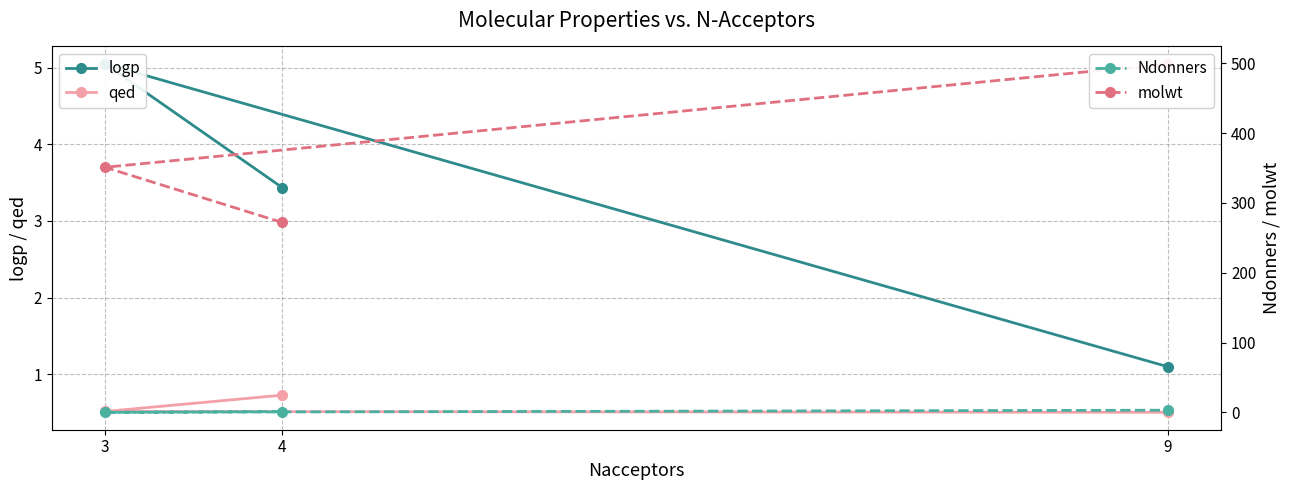

What is the difference between the maximum and minimum values in the logp series?

4.0